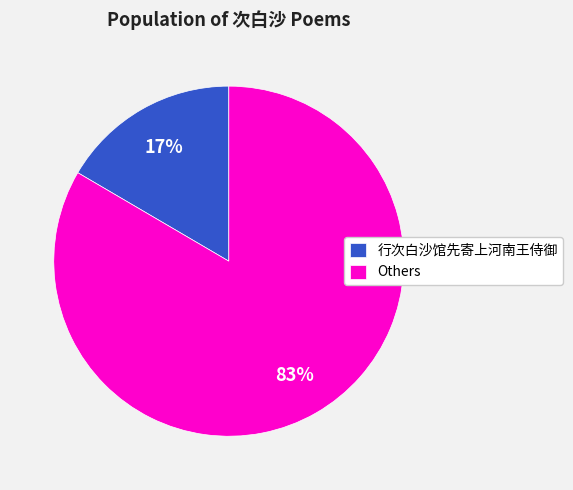

The 行次白沙馆先寄上河南王侍御 slice represents 17% of the pie. True or false?

True